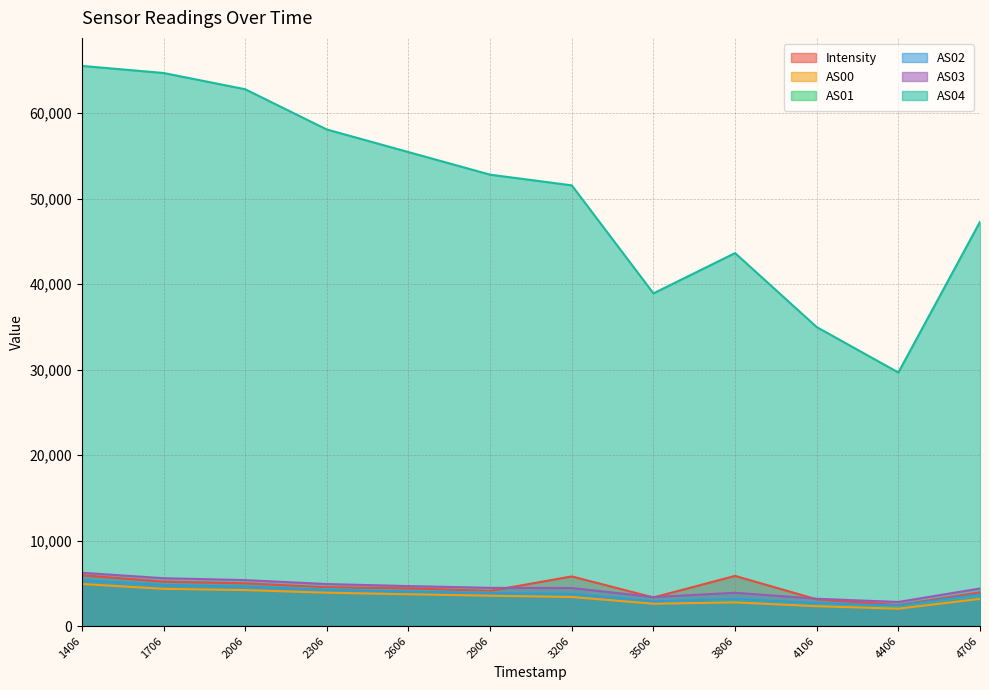

How many lines are shown in the chart?

6